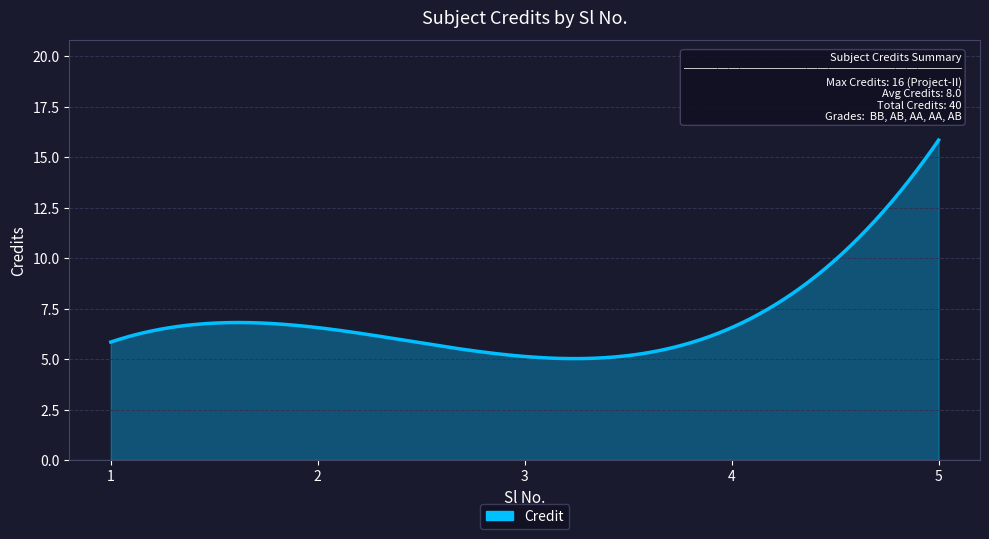

What is the minimum value shown in the chart?

5.0